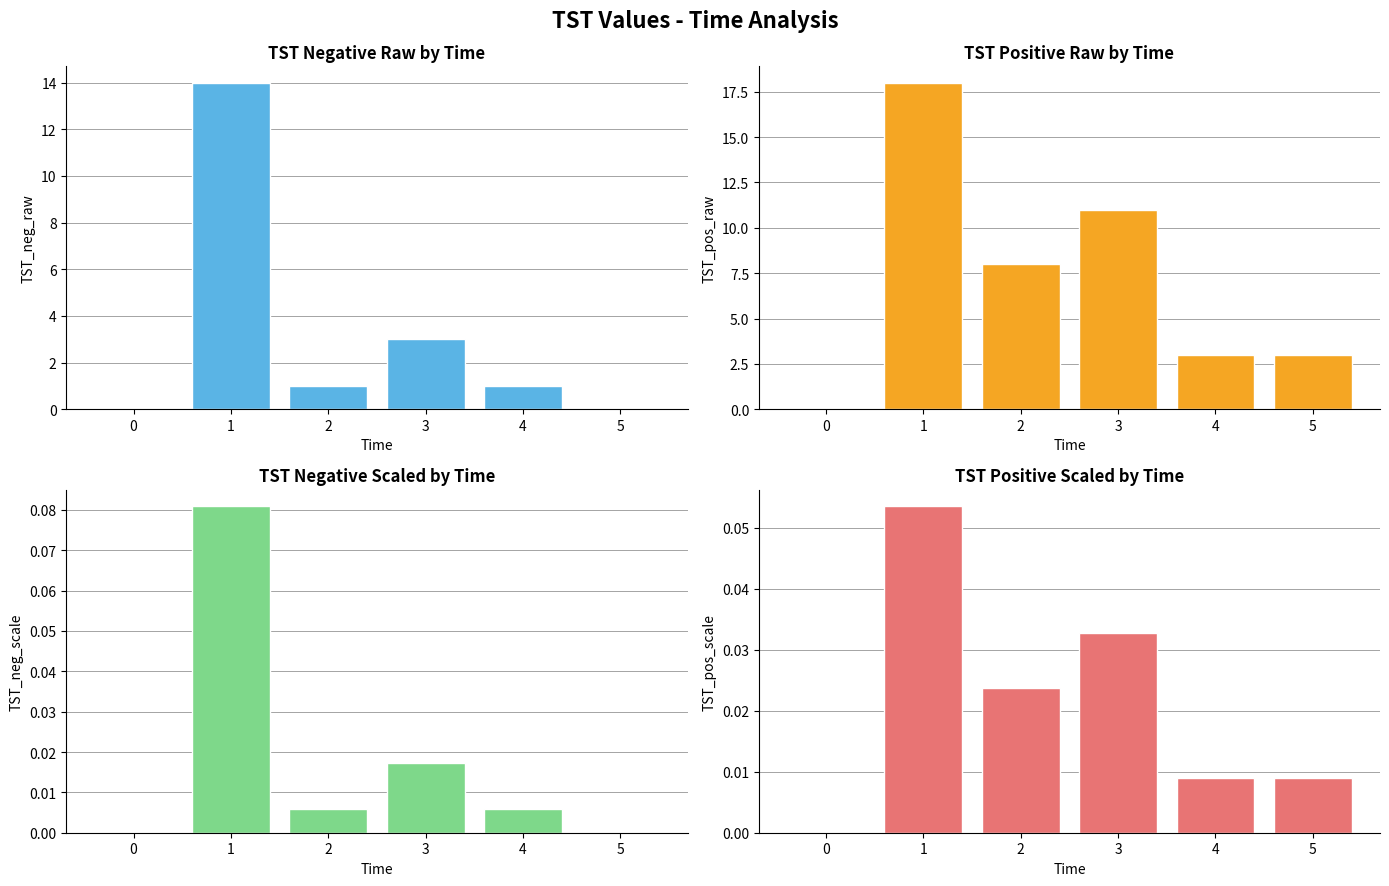

At how many categories does at least one series exceed 2?

5